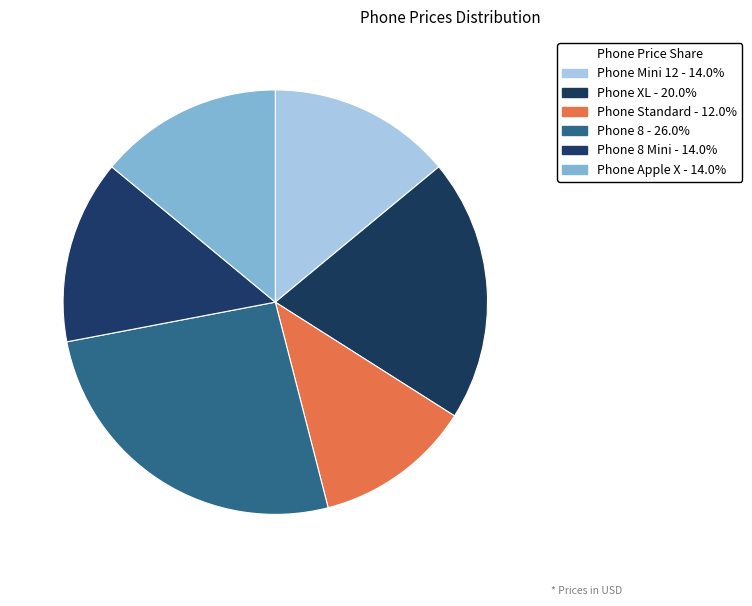

How many segments does this pie chart have?

6